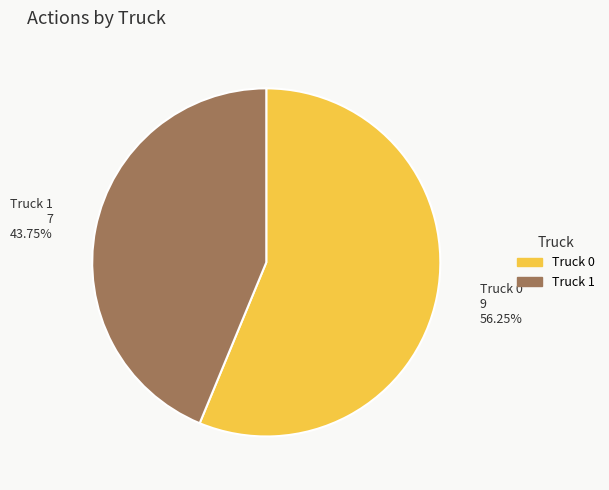

What is the ratio of the value at Truck 1 to the value at Truck 0?

0.8